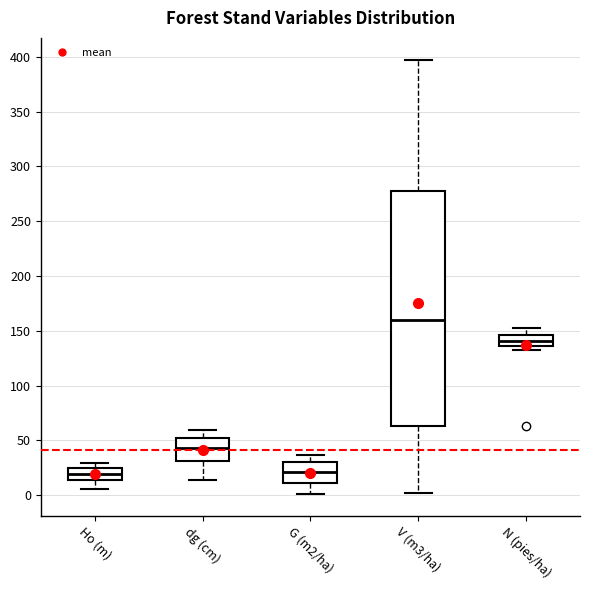

Reading left to right, read every box against the y-axis: the position of its median line, the range the box covers, and the ends of its whiskers. The values are not printed on the chart, so give them approximately, as read against the axis.

Ho (m): median 20, box 15 to 25, whiskers 5 to 30
dg (cm): median 45, box 30 to 55, whiskers 15 to 60
G (m2/ha): median 20, box 10 to 30, whiskers 0 to 35
V (m3/ha): median 160, box 65 to 280, whiskers 0 to 395
N (pies/ha): median 140, box 135 to 145, whiskers 135 (just below the box's lower edge) to 155